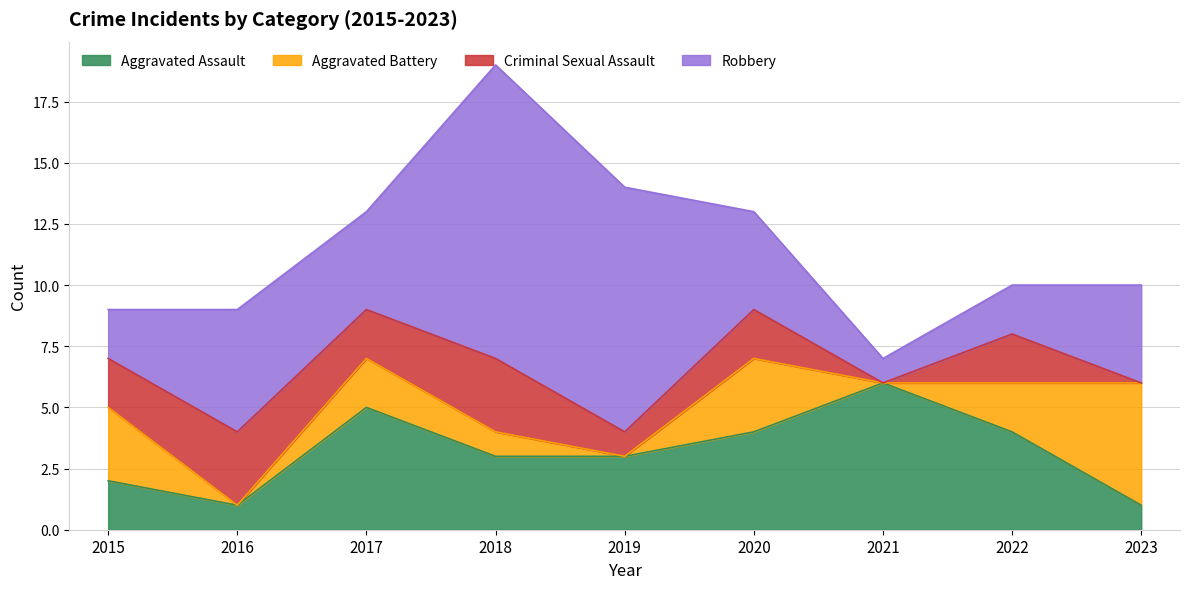

True or false: Robbery and Aggravated Assault intersect in this chart.

True